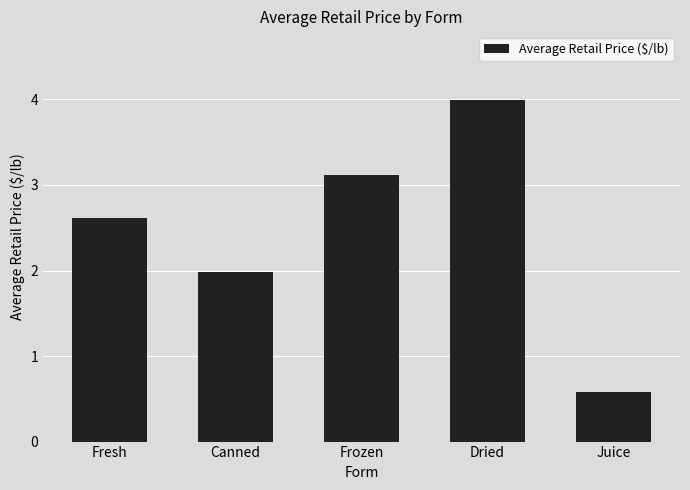

Reading left to right, extract all data points from this chart.

Fresh=2.6	Canned=2.0	Frozen=3.1	Dried=4.0	Juice=0.6